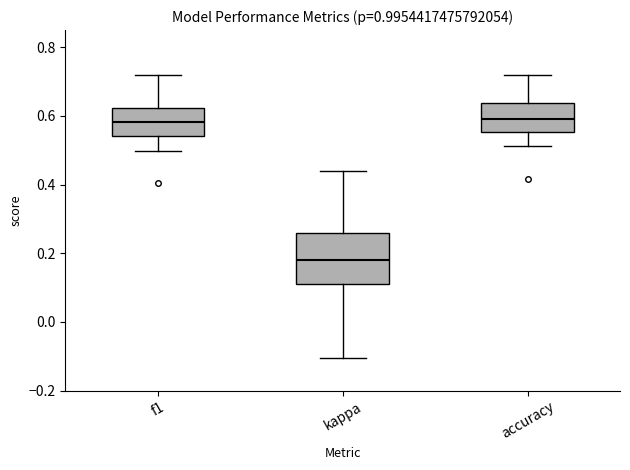

Reading left to right, transcribe this box plot: for each box, give where its median line is, the range the box spans, and where its two whiskers end, as read against the y-axis. The values are not printed on the chart, so give them approximately, as read against the axis.

f1: median 0.58, box 0.54 to 0.62, whiskers 0.50 to 0.72
kappa: median 0.18, box 0.12 to 0.26, whiskers -0.10 to 0.44
accuracy: median 0.60, box 0.56 to 0.64, whiskers 0.52 to 0.72